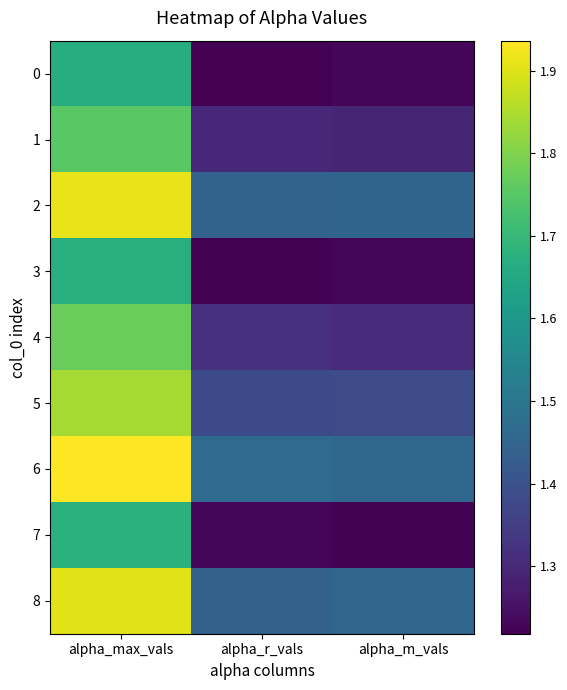

At which category is the sum across all series the highest?

alpha_max_vals